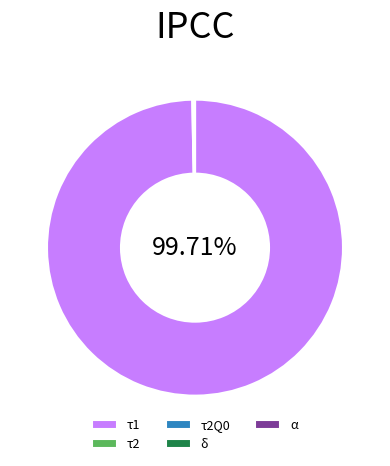

Does any single category account for the majority?

Yes